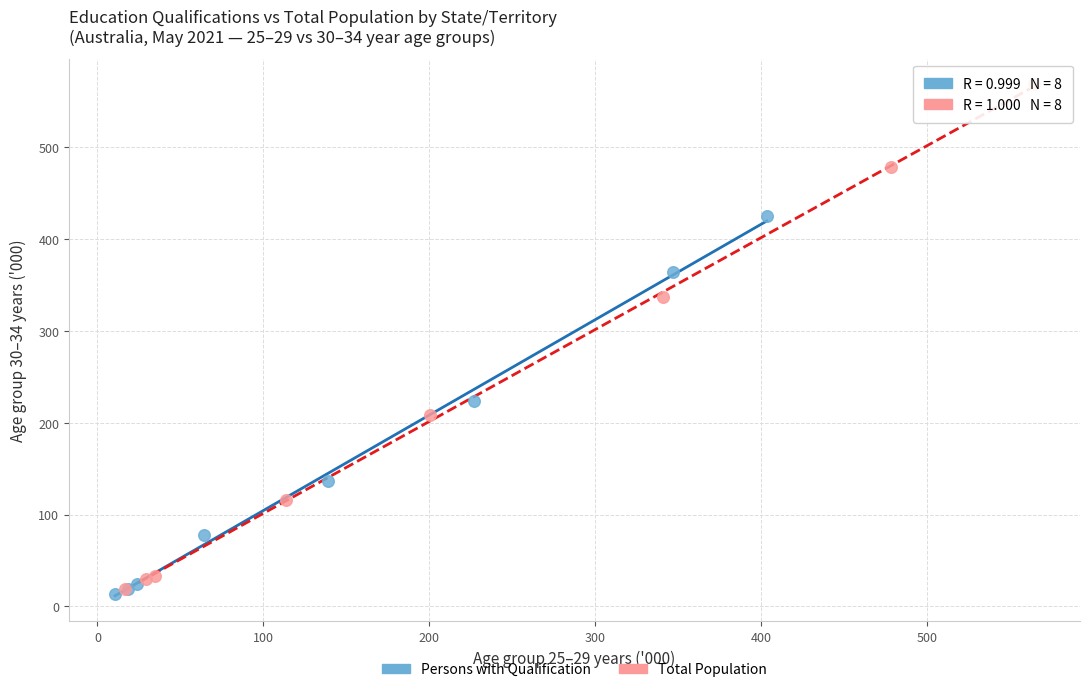

Which series has the widest spread of Y values?

Total Population